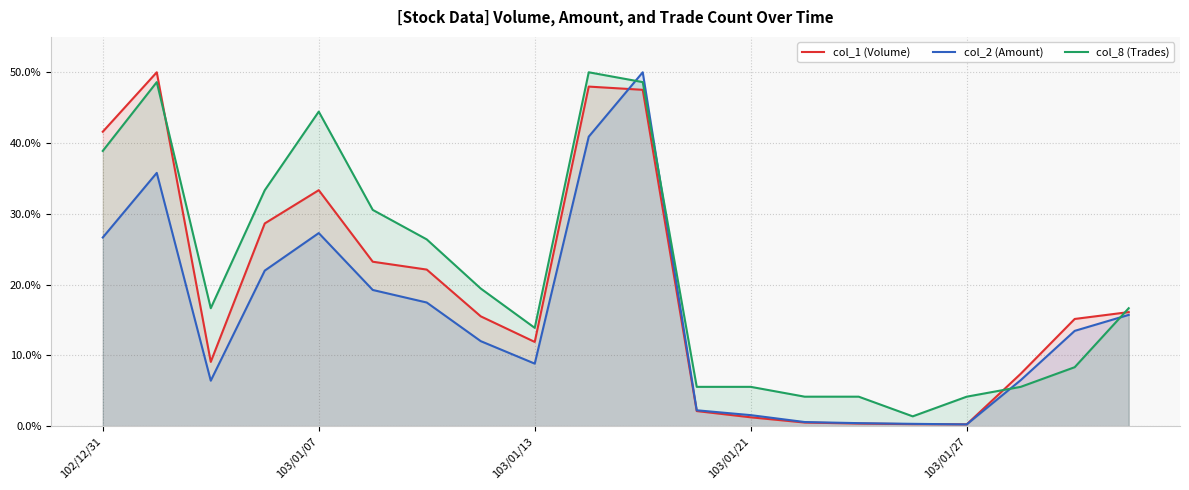

What is the spread (max minus min) of values at 103/01/07?

17.2